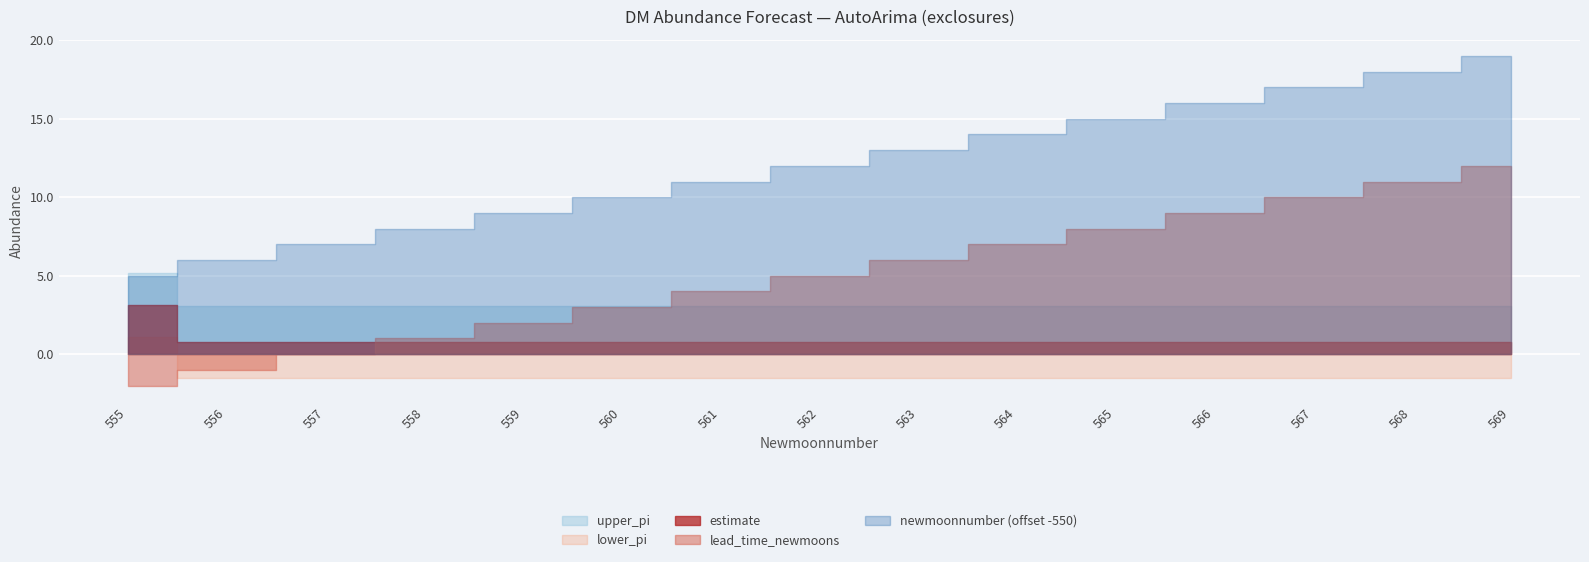

True or false: newmoonnumber and lead_time_newmoons intersect in this chart.

False